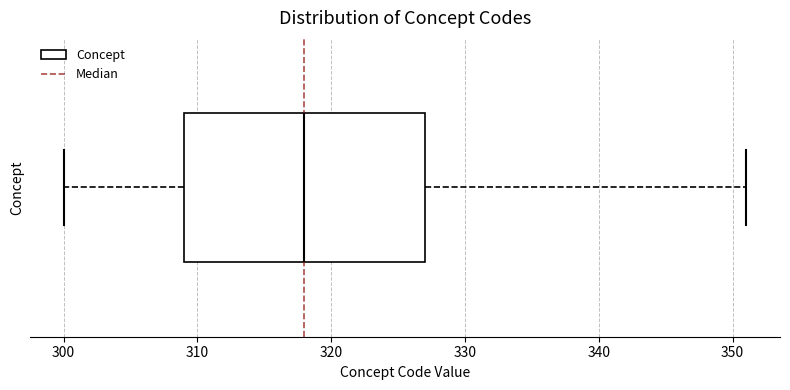

Read this box plot against the x-axis: the position of the median line, the range covered by the box, and the ends of both whiskers. The values are not printed on the chart, so give them approximately, as read against the axis.

median 318, box 309 to 327, whiskers 300 to 351